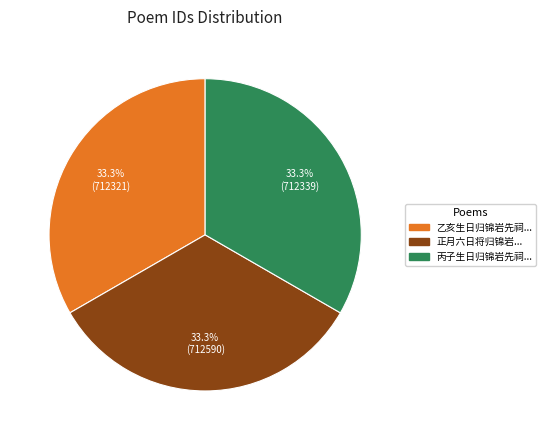

Does any single category account for the majority?

No